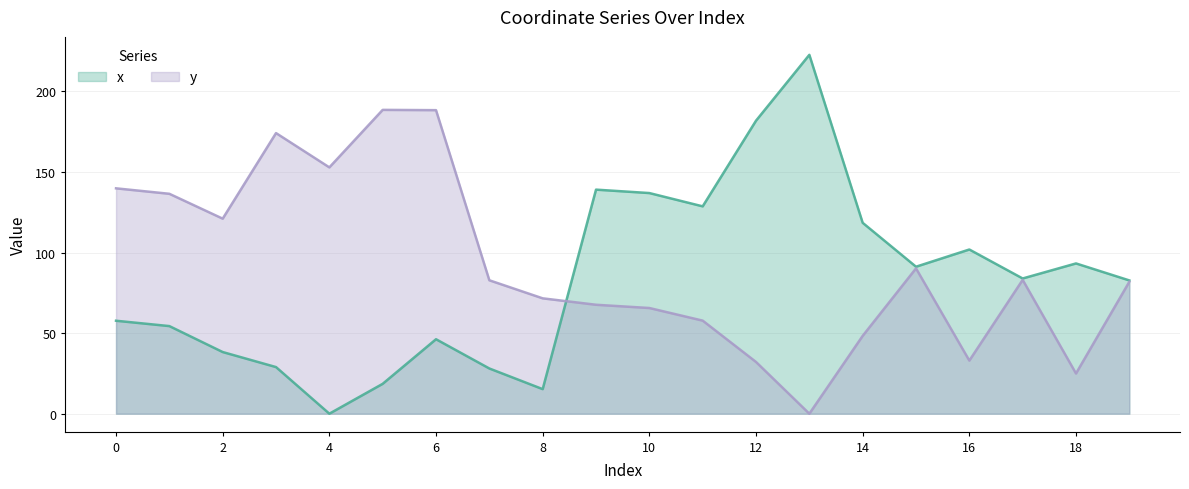

Which series has the largest total across all categories?

y